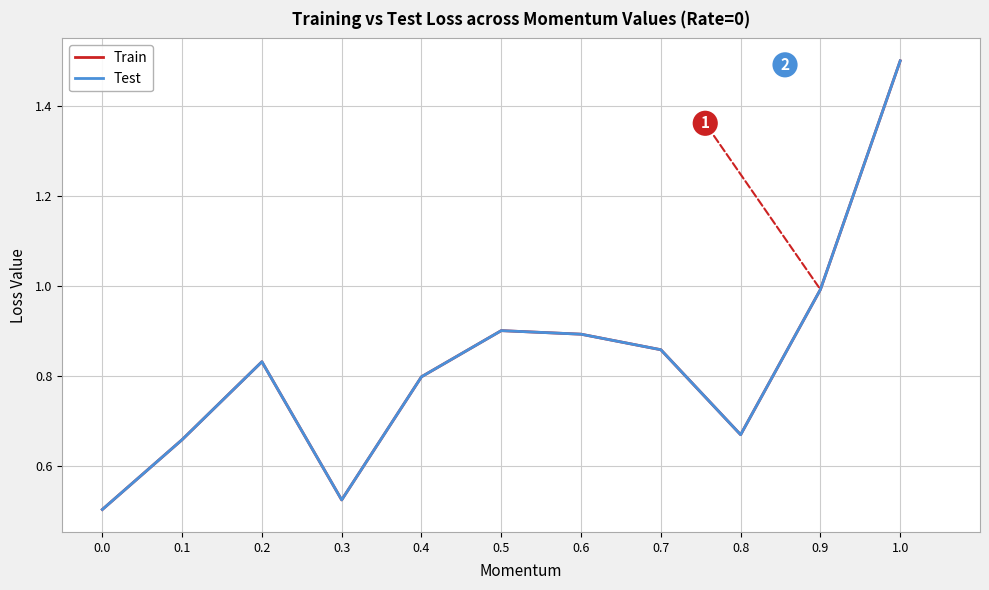

What is the difference between the second highest and minimum values in the Test series?

0.5